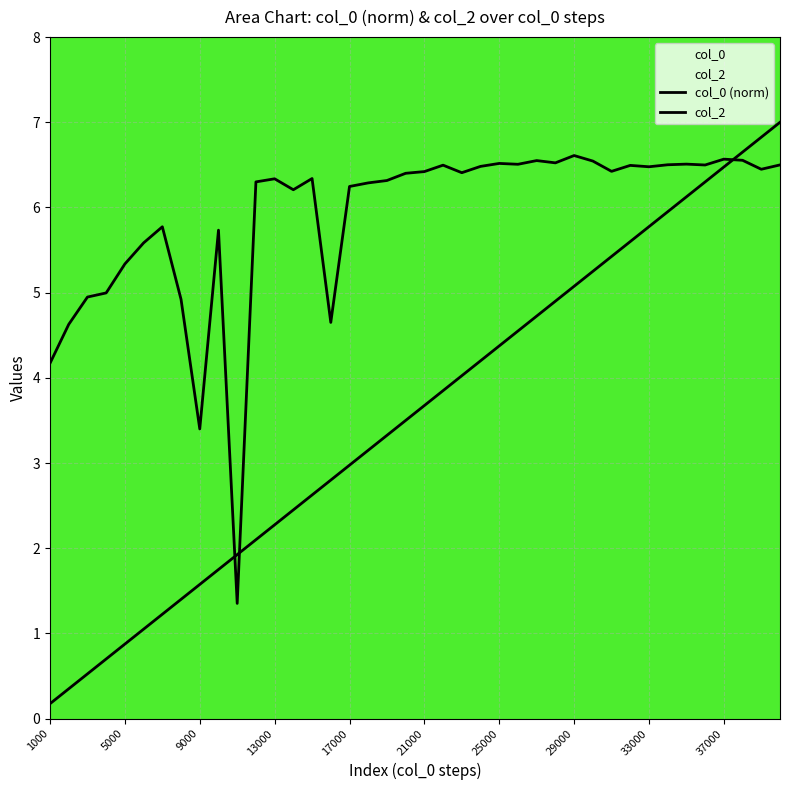

Reading right to left, list all the values displayed in this chart.

col_0 (norm): 7.0	6.8	6.6	6.5	6.3	6.1	6.0	5.8	5.6	5.4	5.2	5.1	4.9	4.7	4.5	4.4	4.2	4.0	3.9	3.7	3.5	3.3	3.1	3.0	2.8	2.6	2.4	2.3	2.1	1.9	1.8	1.6	1.4	1.2	1.1	0.9	0.7	0.5	0.4	0.2
col_2: 6.5	6.4	6.6	6.6	6.5	6.5	6.5	6.5	6.5	6.4	6.5	6.6	6.5	6.6	6.5	6.5	6.5	6.4	6.5	6.4	6.4	6.3	6.3	6.2	4.7	6.3	6.2	6.3	6.3	1.4	5.7	3.4	4.9	5.8	5.6	5.3	5.0	4.9	4.6	4.2